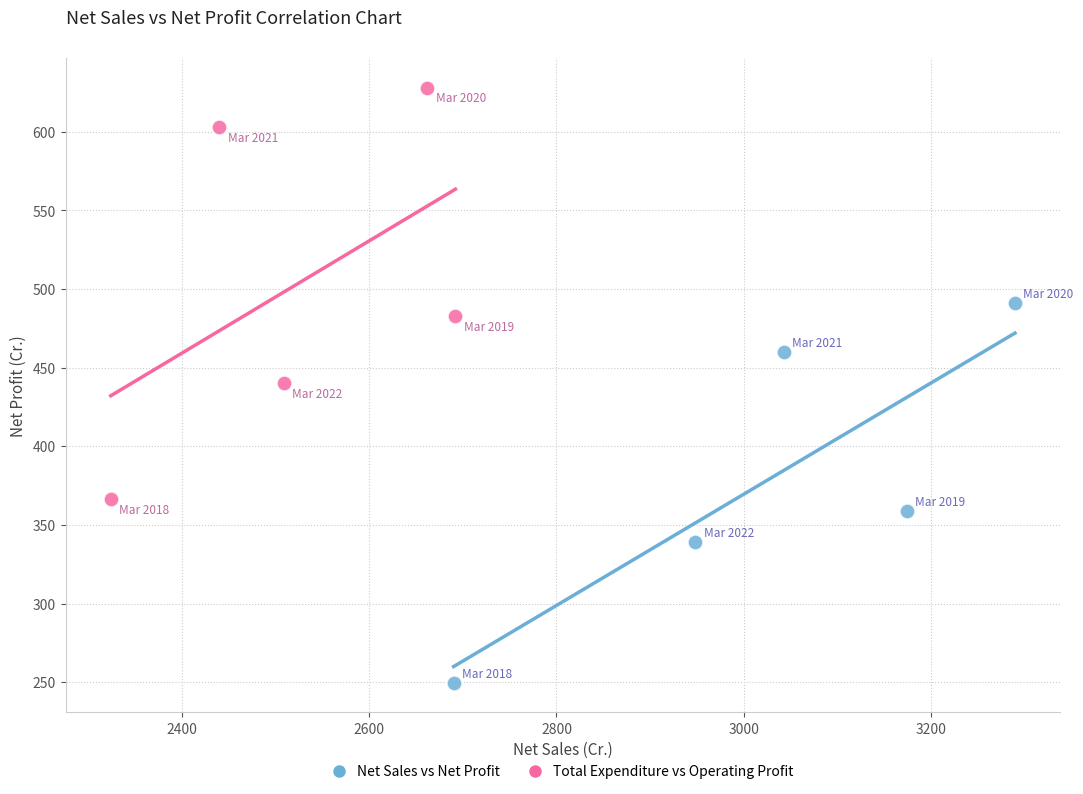

Which series contains the lowest Y value?

Net Sales vs Net Profit